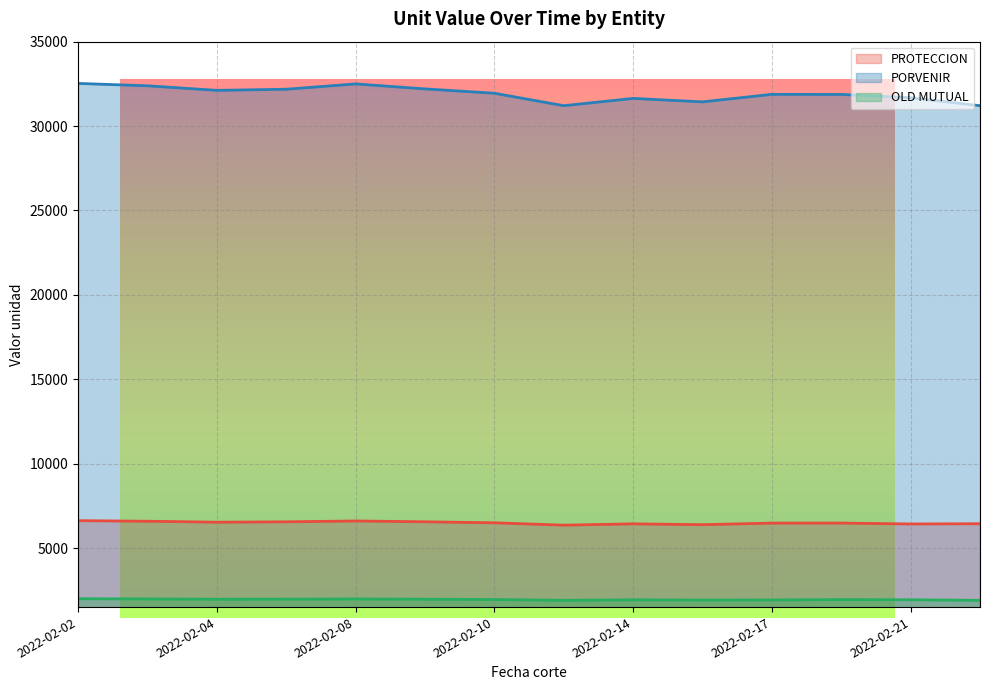

Is the value of PROTECCION at 2022-02-22 greater than the value of PORVENIR at 2022-02-14?

No